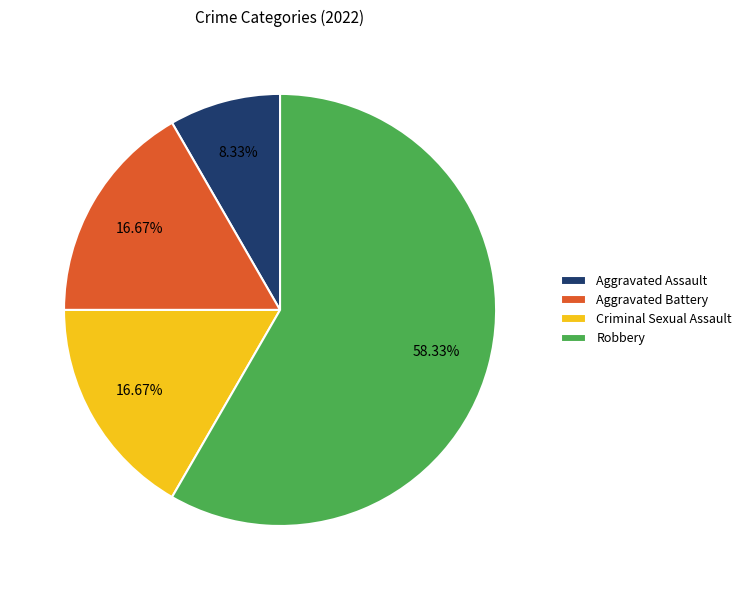

The Robbery slice represents 58% of the pie. True or false?

True